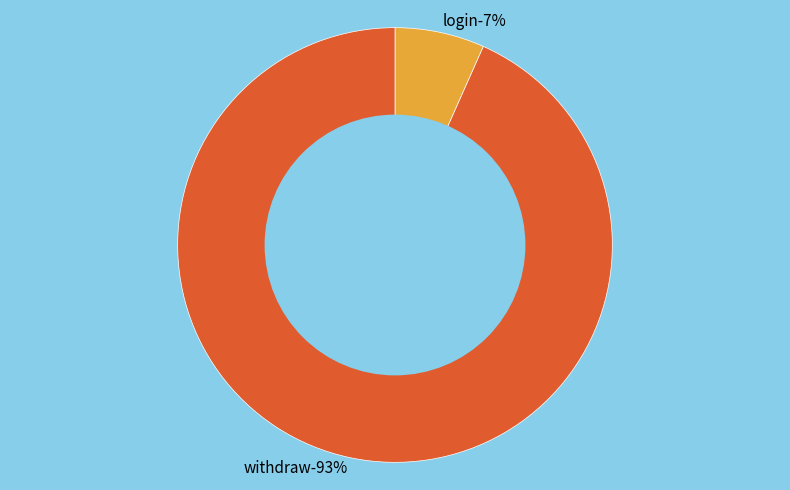

What percentage do login and withdraw together represent?

100.0%